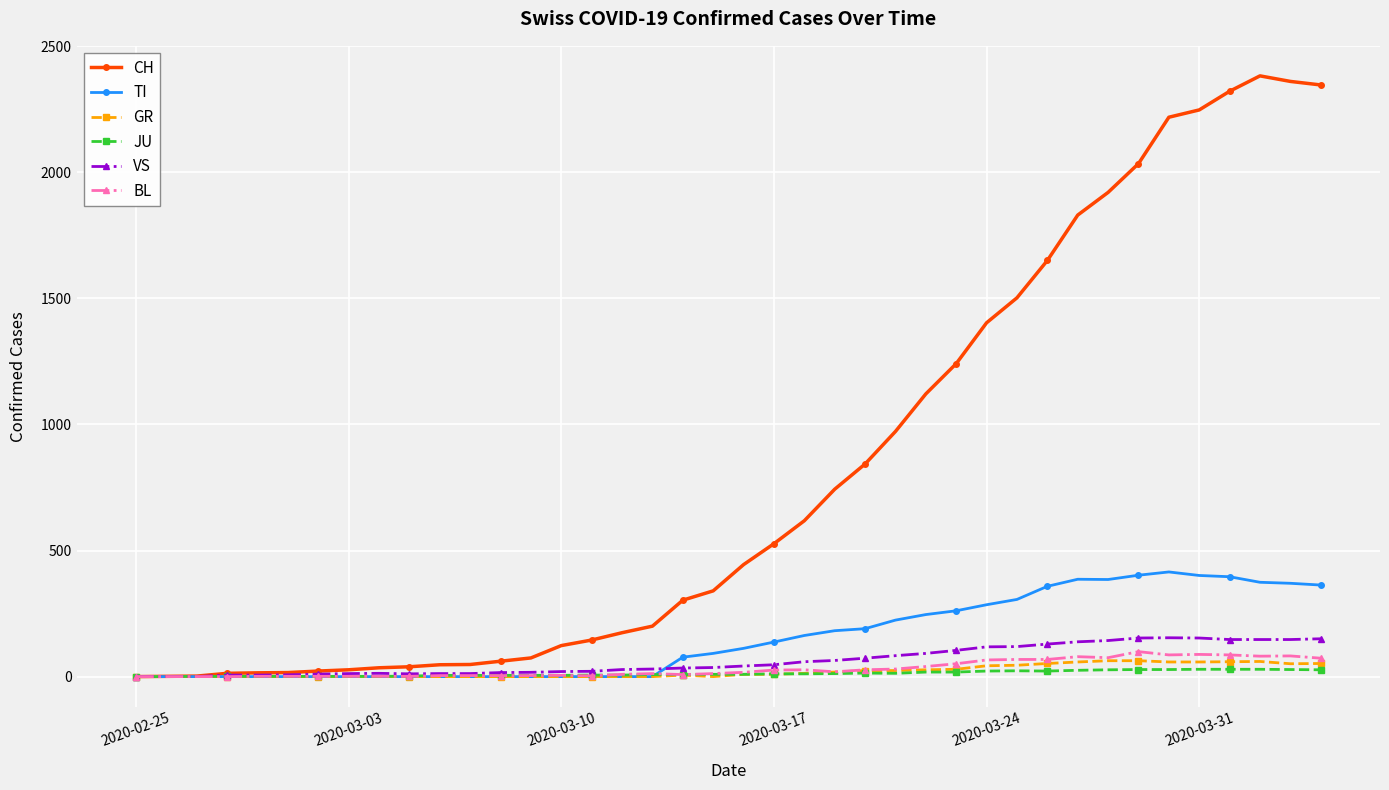

True or false: BL has more than 2 interior local peaks.

True